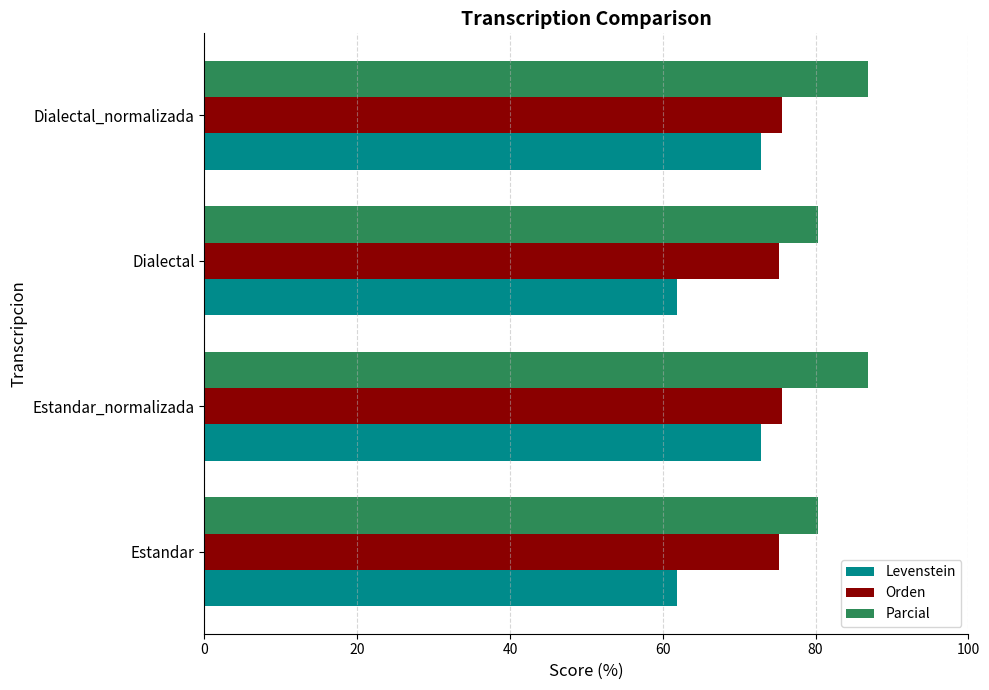

List the series in order of their peak value, highest first.

Parcial, Orden, Levenstein